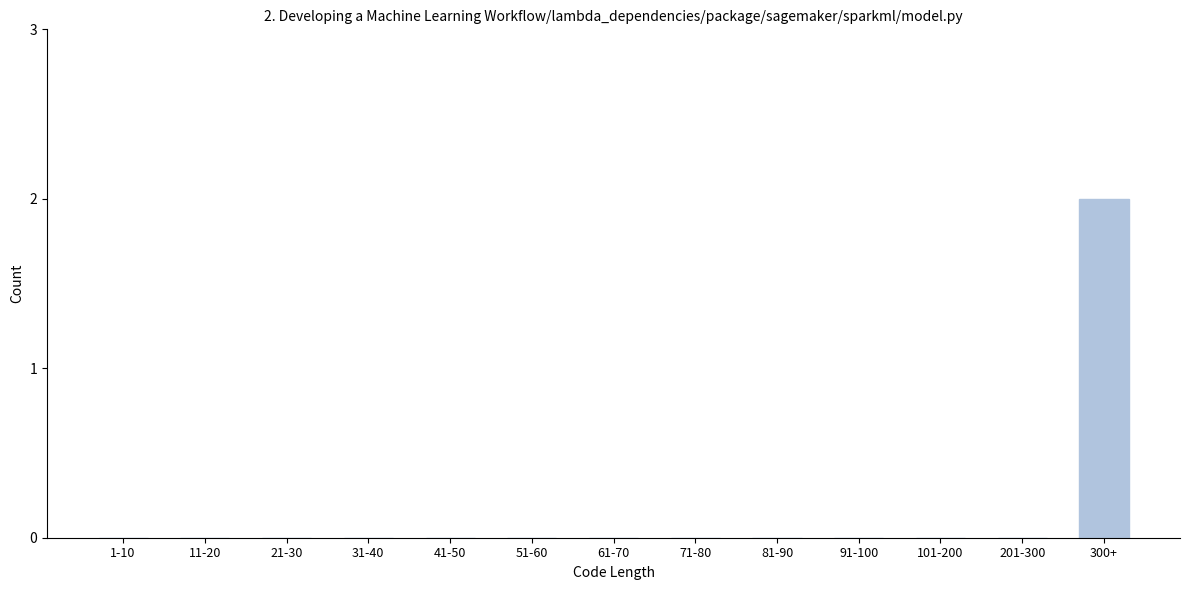

Reading right to left, transcribe all the data shown in this chart.

300+=2	201-300=0	101-200=0	91-100=0	81-90=0	71-80=0	61-70=0	51-60=0	41-50=0	31-40=0	21-30=0	11-20=0	1-10=0